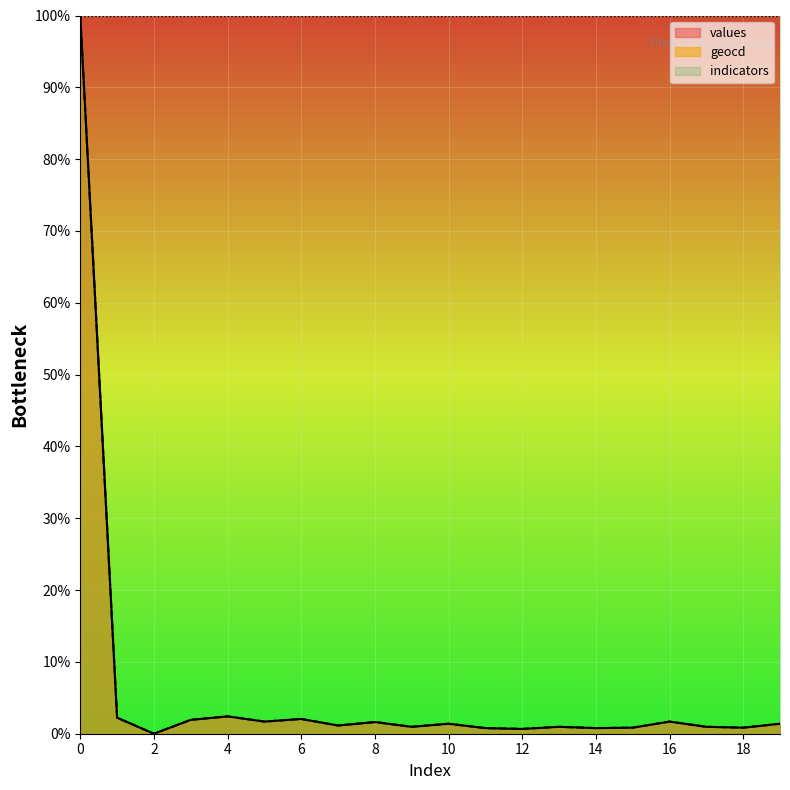

Reading left to right, transcribe all the data shown in this chart.

values: 0=100.0	1=2.2	2=0.0	3=1.9	4=2.4	5=1.7	6=2.1	7=1.1	8=1.6	9=1.0	10=1.4	11=0.8	12=0.7	13=1.0	14=0.8	15=0.8	16=1.7	17=1.0	18=0.8	19=1.4
geocd: 0=100.0	1=2.2	2=0.0	3=1.9	4=2.4	5=1.7	6=2.1	7=1.1	8=1.6	9=1.0	10=1.4	11=0.8	12=0.7	13=1.0	14=0.8	15=0.8	16=1.7	17=1.0	18=0.8	19=1.4